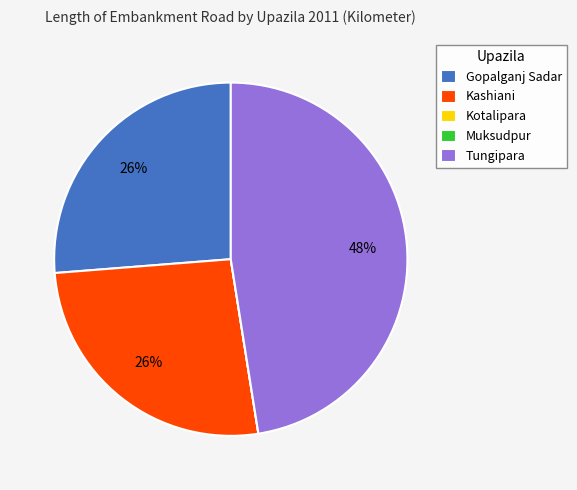

Is there any slice that represents more than half of the pie?

No